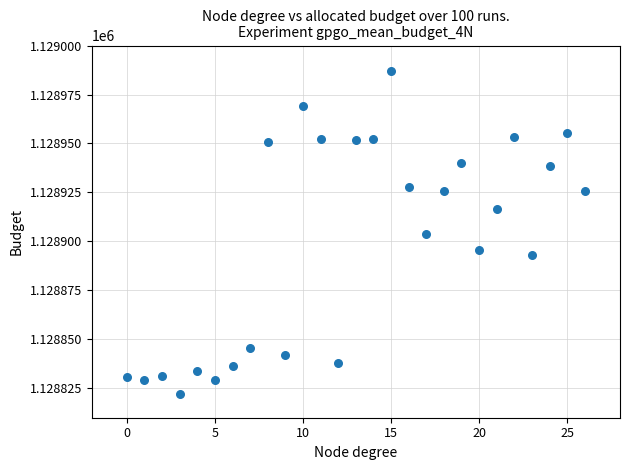

What is the range of Y values (max minus min)?

165.0